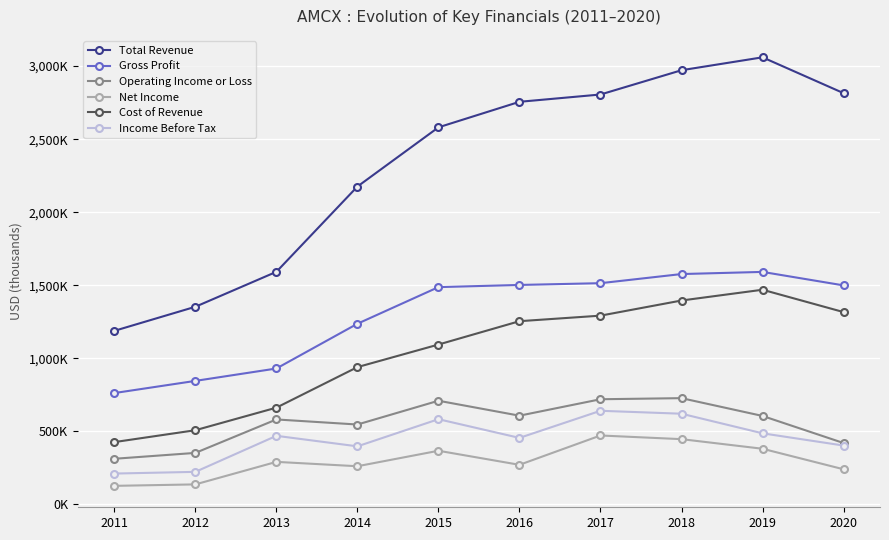

What is the value of the Income Before Tax point at the 5th from the left?

582800